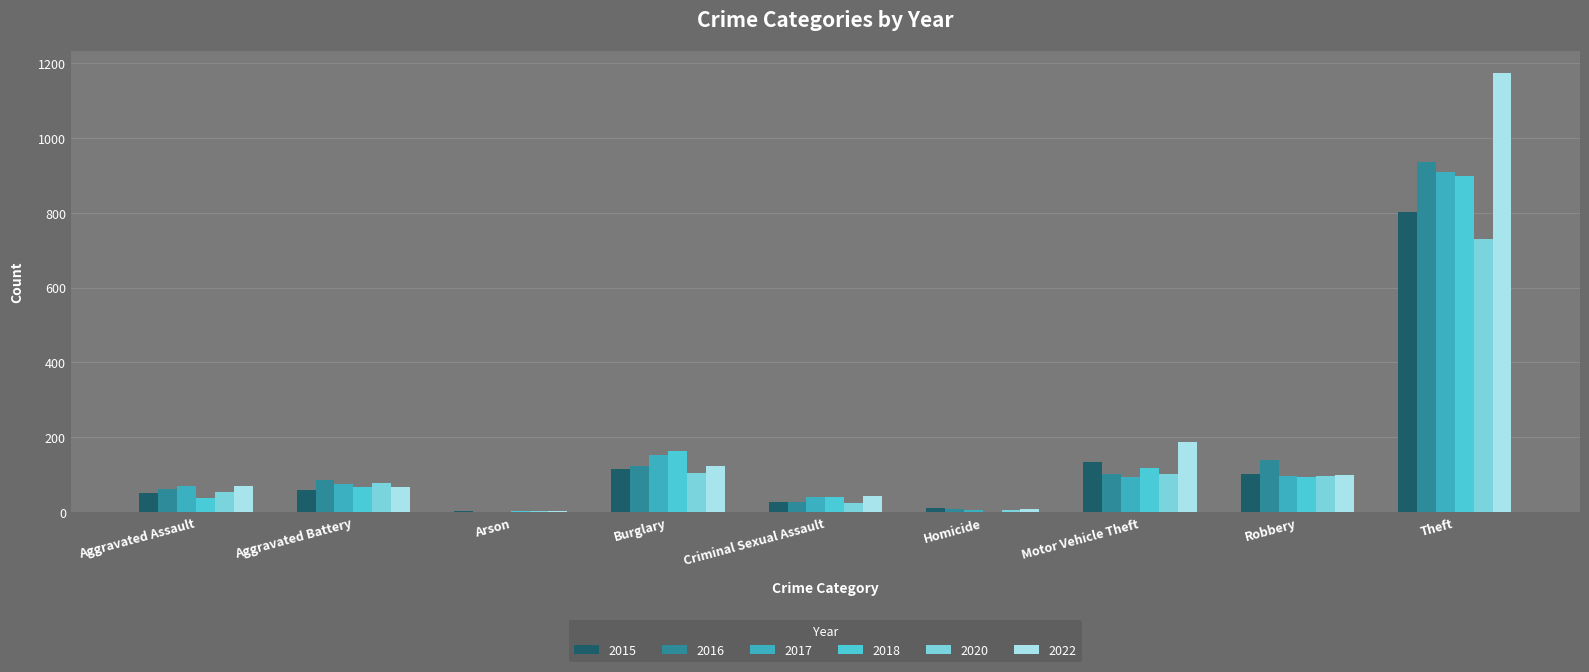

What is the approximate value of 2017 at Aggravated Battery, to the nearest 100?

100